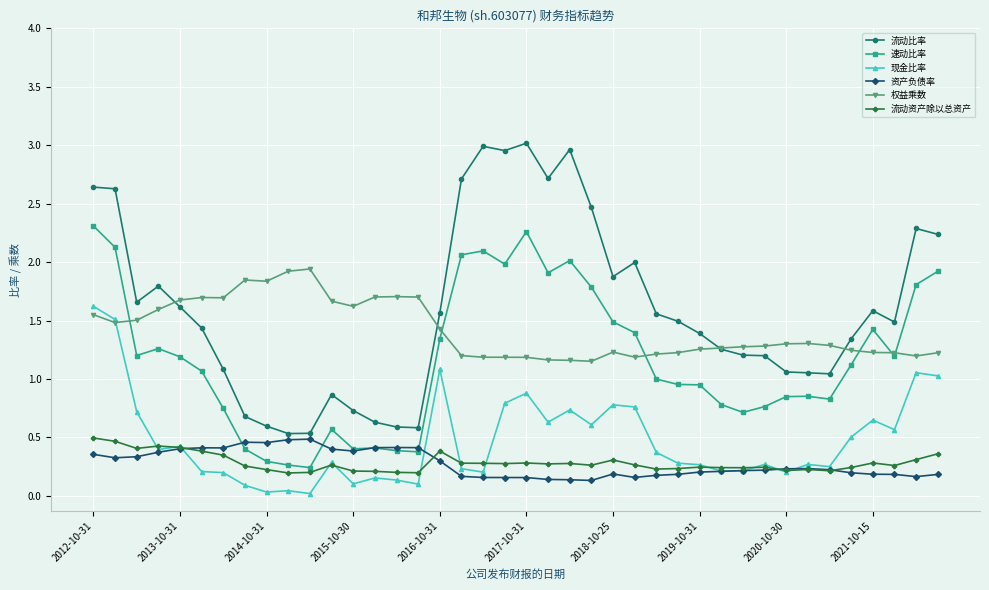

True or false: 速动比率 and 权益乘数 cross at least once.

True